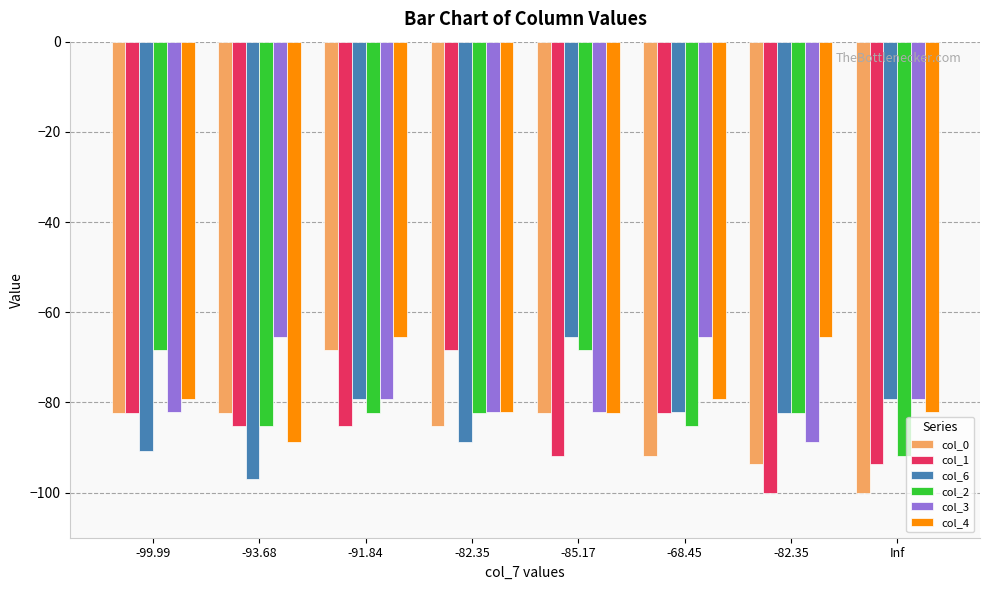

Rank the series by their maximum value, from highest to lowest.

col_6, col_3, col_4, col_0, col_1, col_2